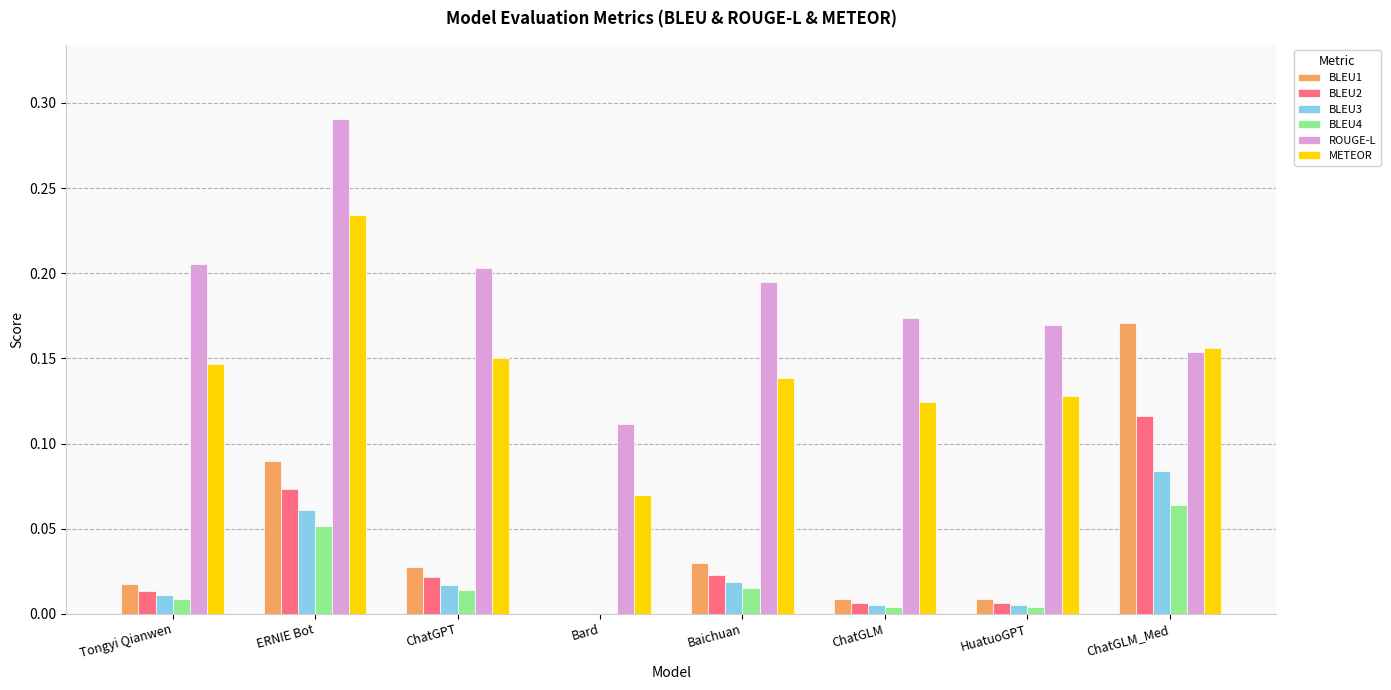

Which series changed the most between Baichuan and HuatuoGPT?

ROUGE-L